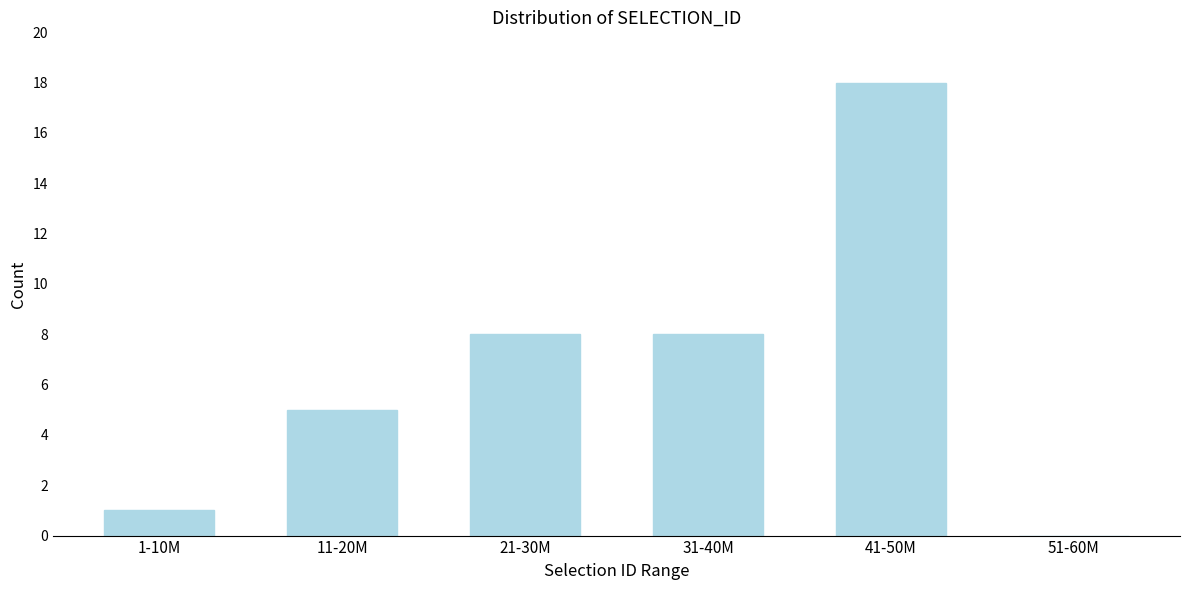

Reading right to left, extract all data points from this chart.

51-60M=0	41-50M=18	31-40M=8	21-30M=8	11-20M=5	1-10M=1